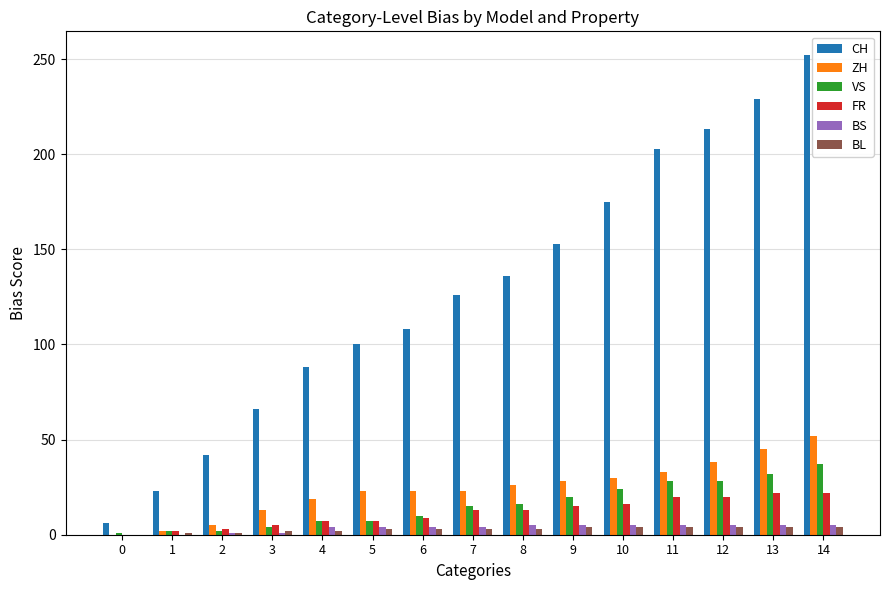

The CH series shows 153 at 9. True or false?

True